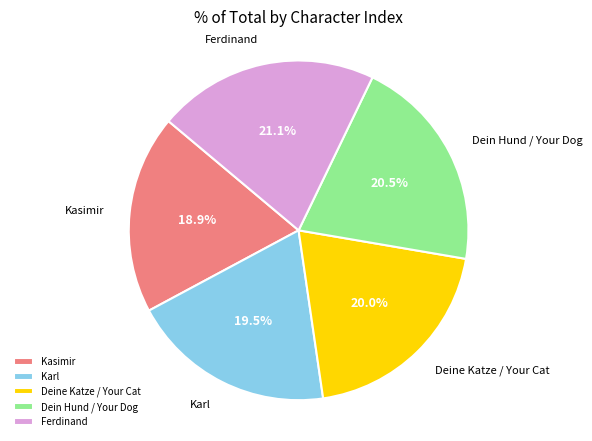

How many segments does this pie chart have?

5